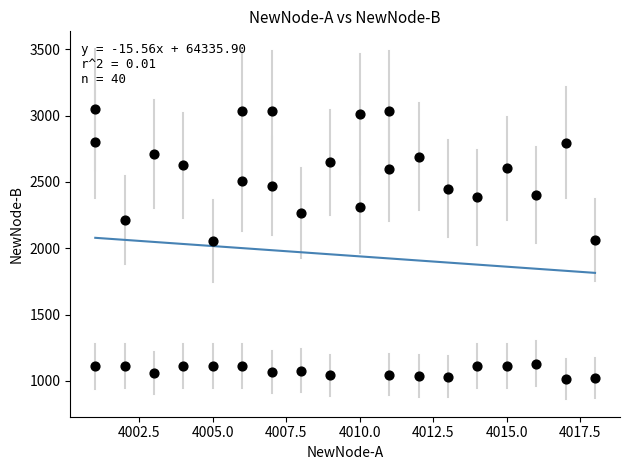

What is the range of X values (max minus min)?

17